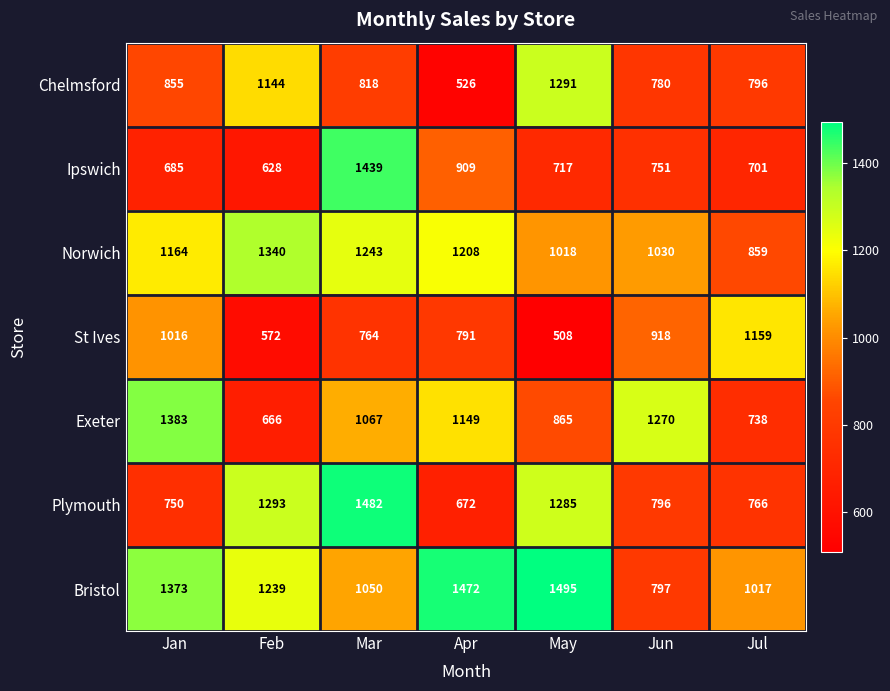

What is the sum of the Norwich values at Jun and Feb?

2370